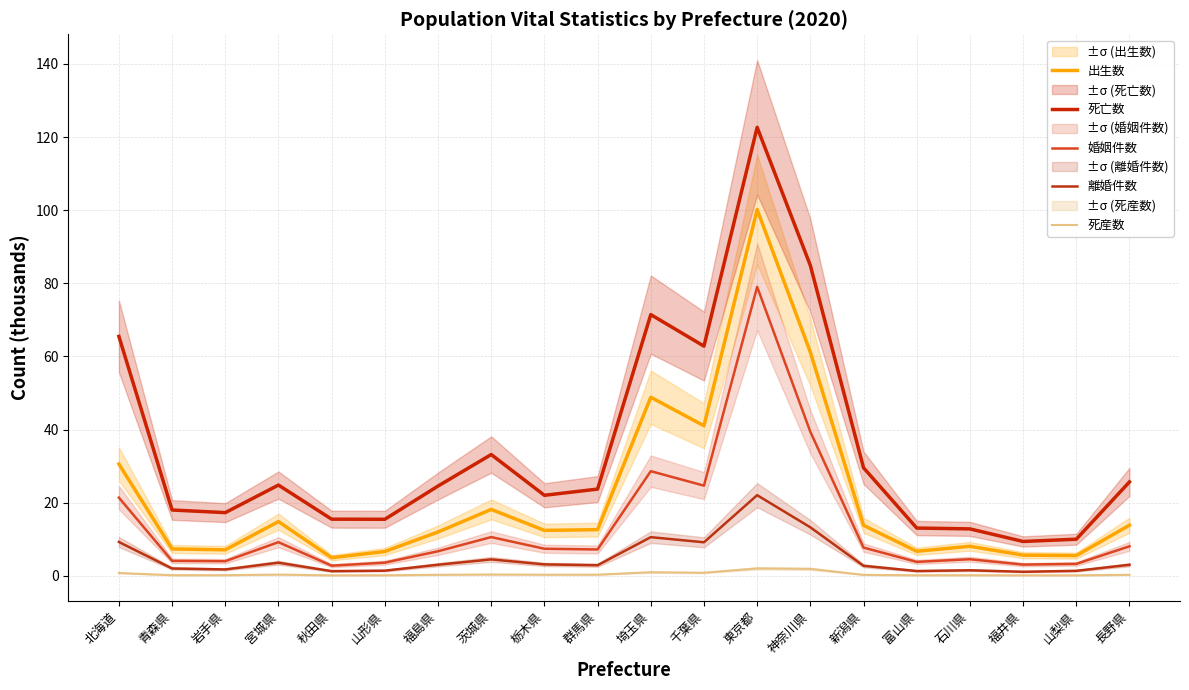

What is the maximum value for 婚姻件数?

79.0